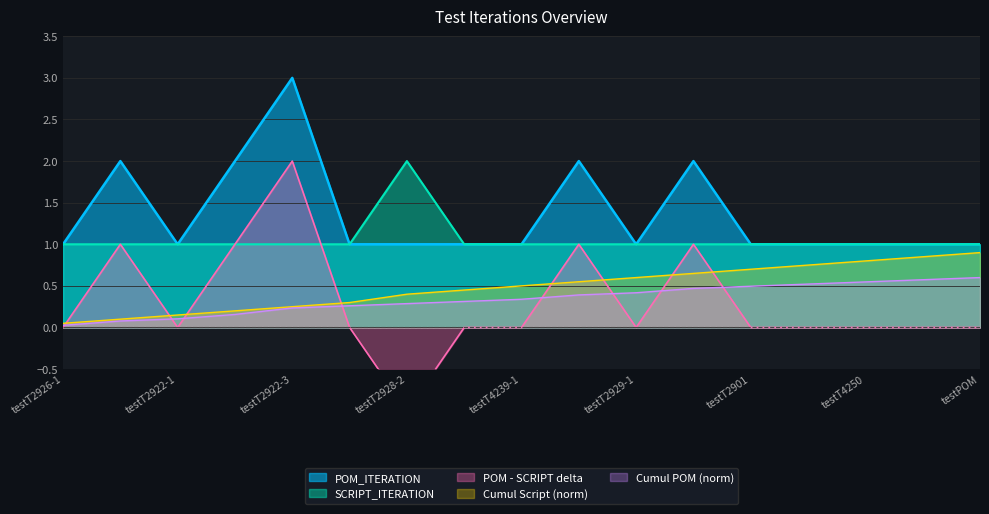

Between testT2928-1 and testT2922-1, which is larger?

testT2928-1